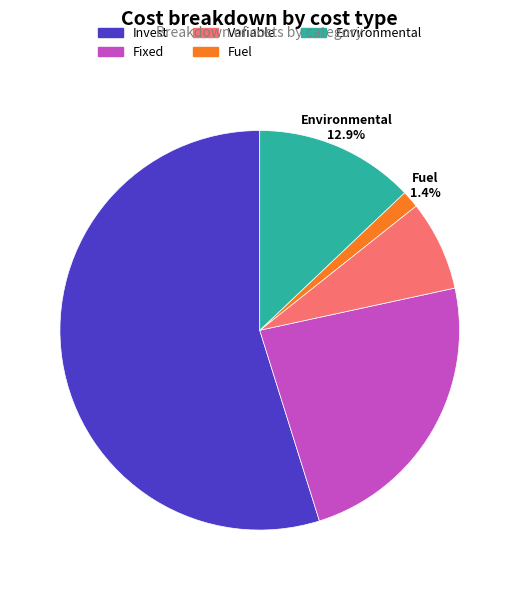

To the nearest percent, what is the difference between the Fixed and Invest slice percentages?

31%